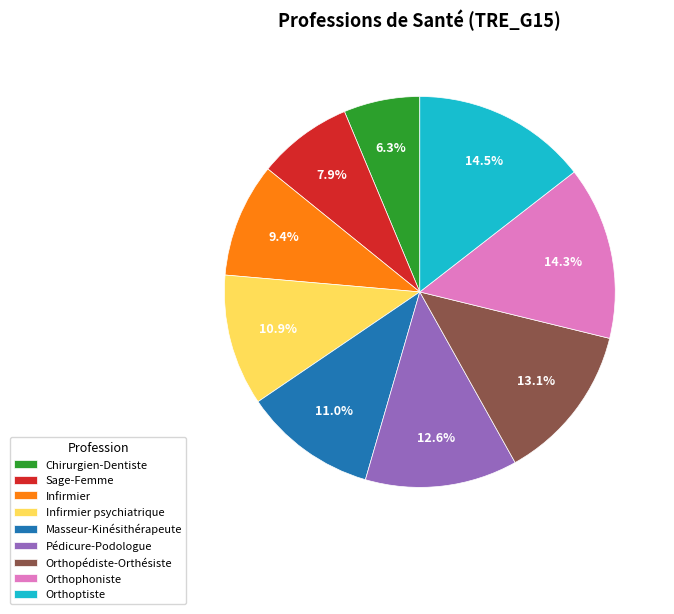

Is it true that Masseur-Kinésithérapeute is 23% of the pie?

False